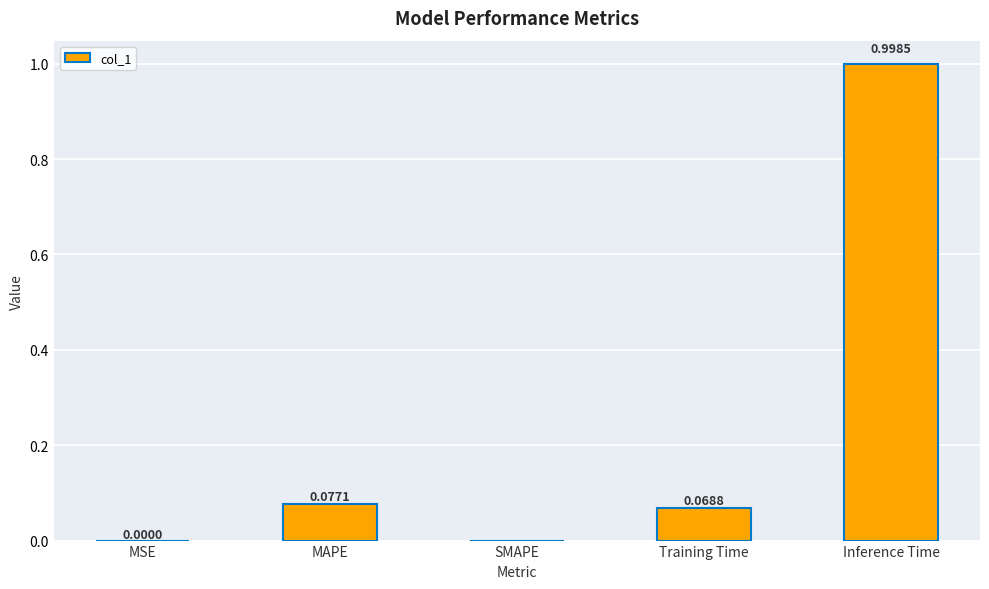

What is the sum of all values?

1.1